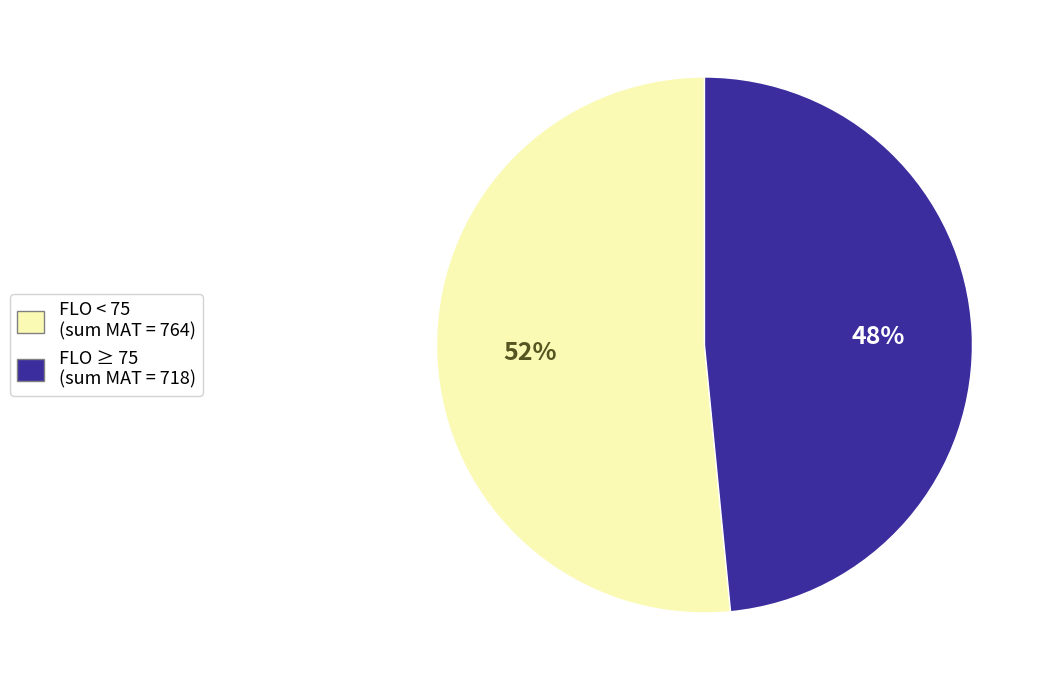

To the nearest percent, what is the combined percentage of FLO < 75 (sum MAT = 764) and FLO ≥ 75 (sum MAT = 718)?

100%